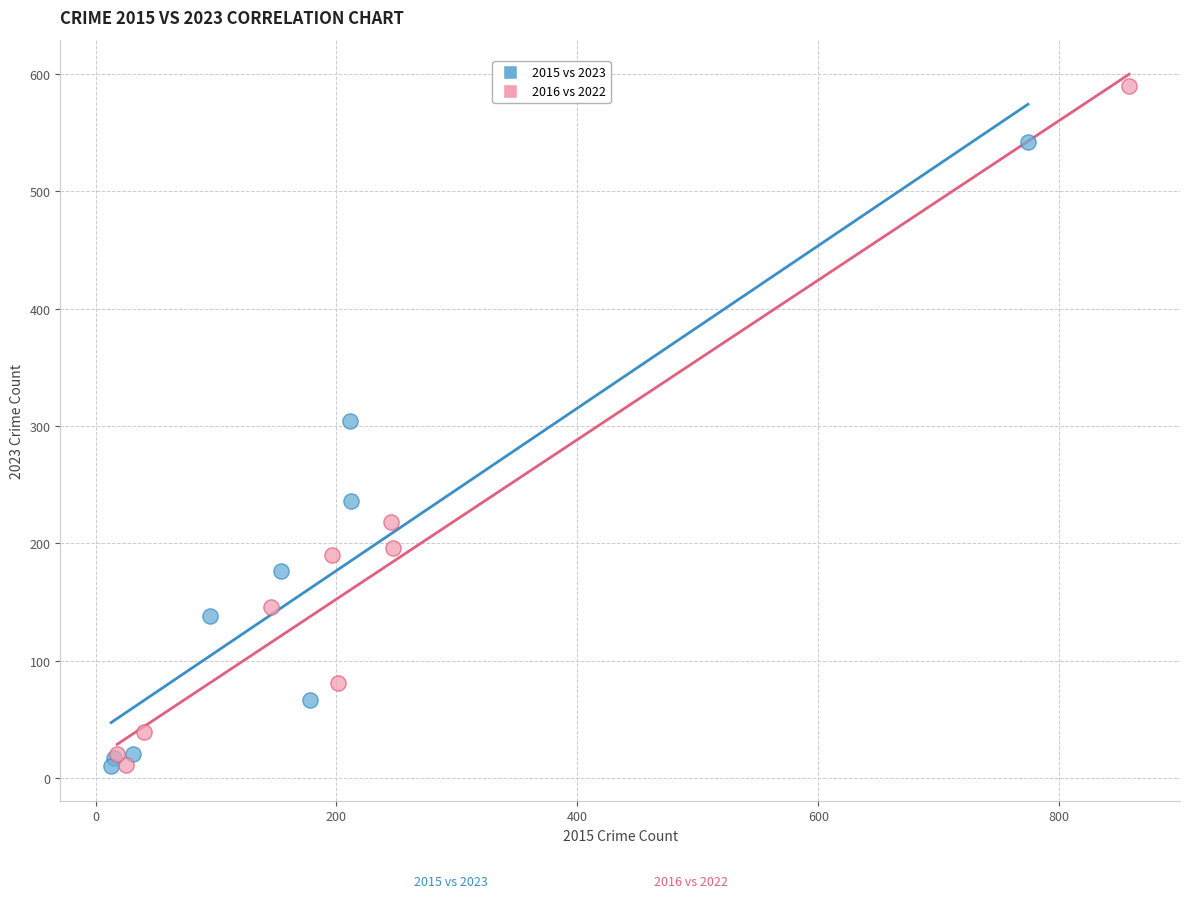

Which series has the widest spread of Y values?

2016 vs 2022